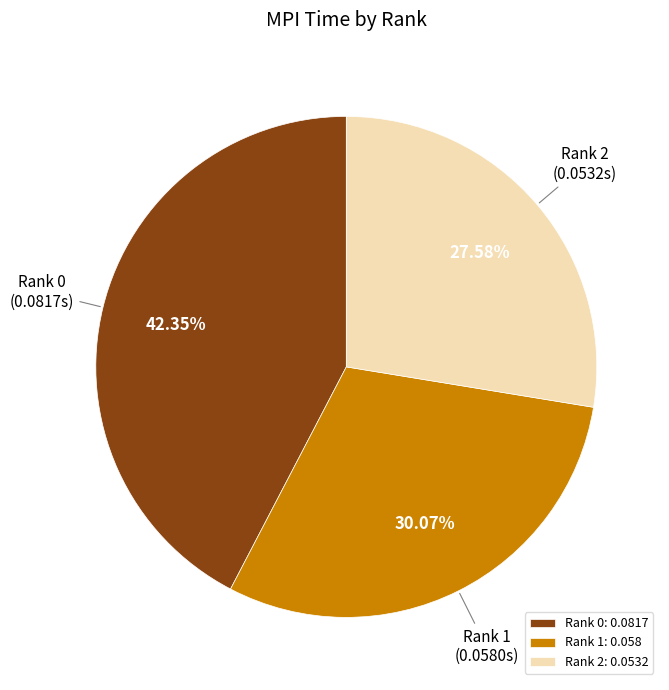

Count the number of slices in the pie.

3